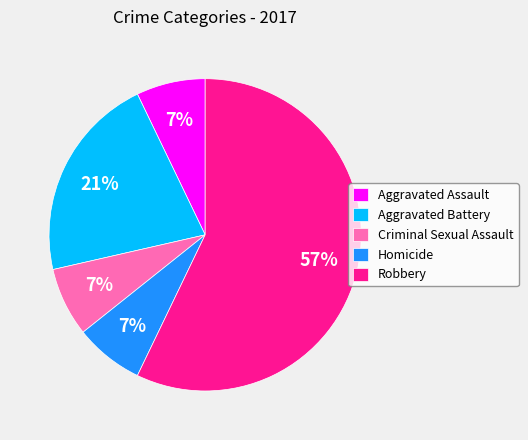

Which slice represents more than half of the pie?

Robbery